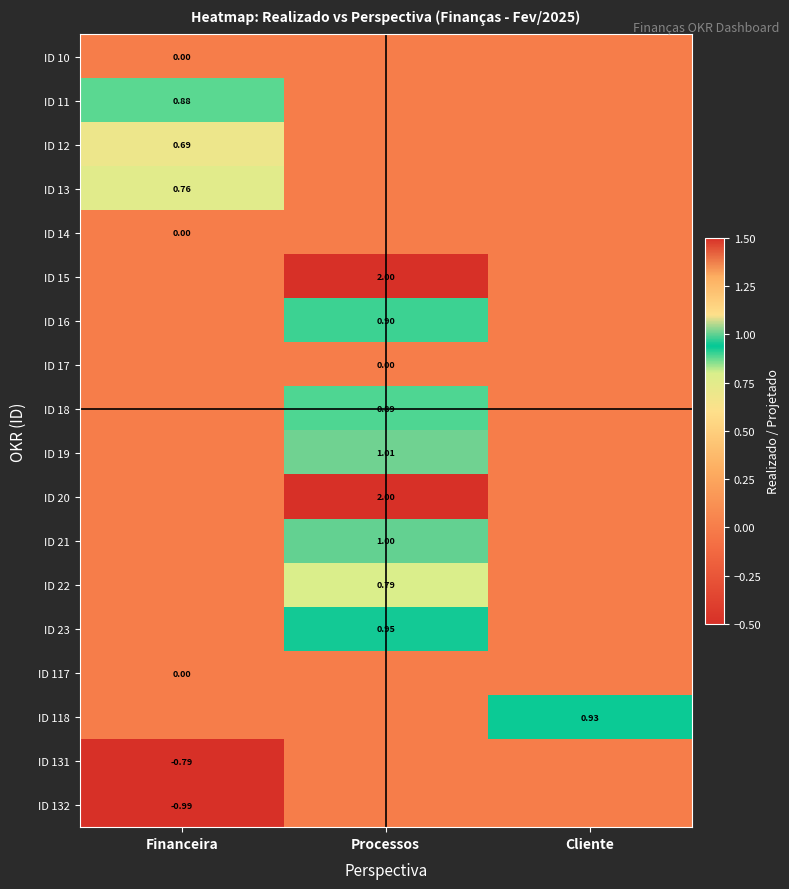

Is the value of ID 13 at Financeira greater than the value of ID 10 at Financeira?

Yes